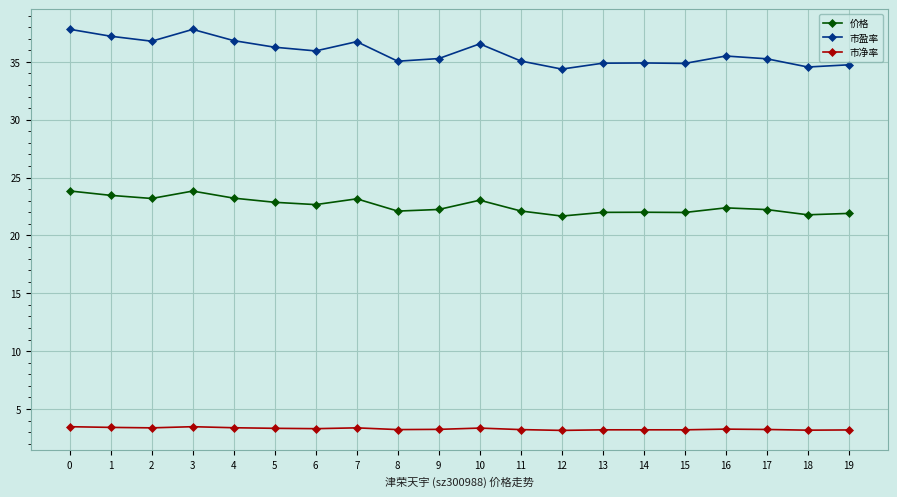

Is it true that 价格 equals 23.0 at 10?

True